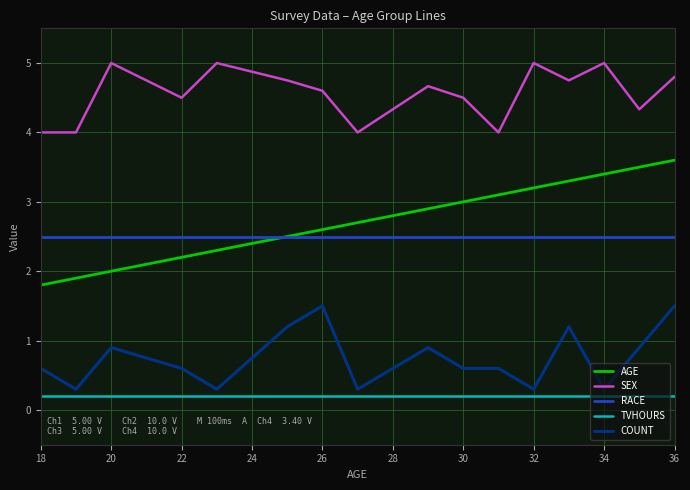

What is the greatest value displayed?

5.0